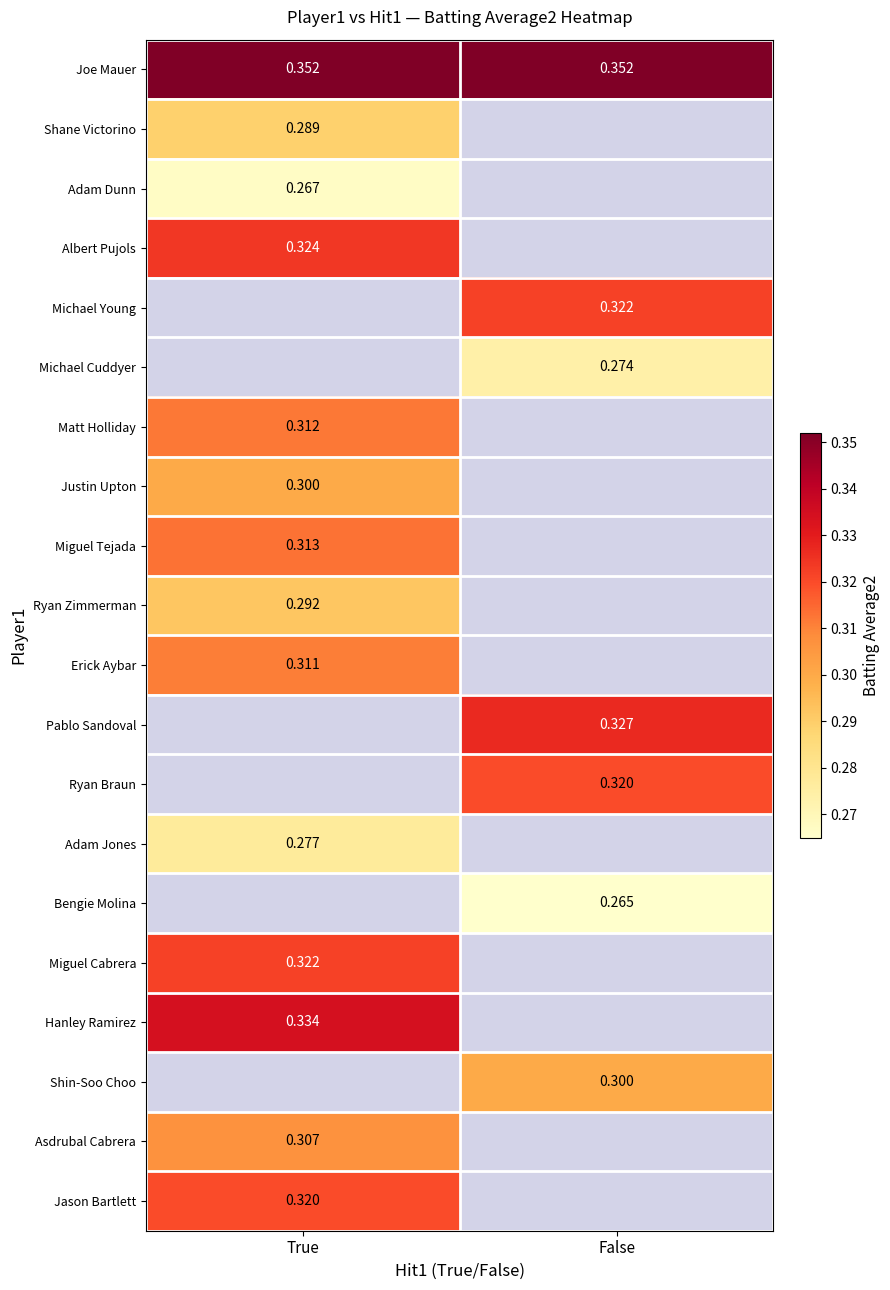

Is the value of Joe Mauer at True greater than the value of Jason Bartlett at True?

Yes